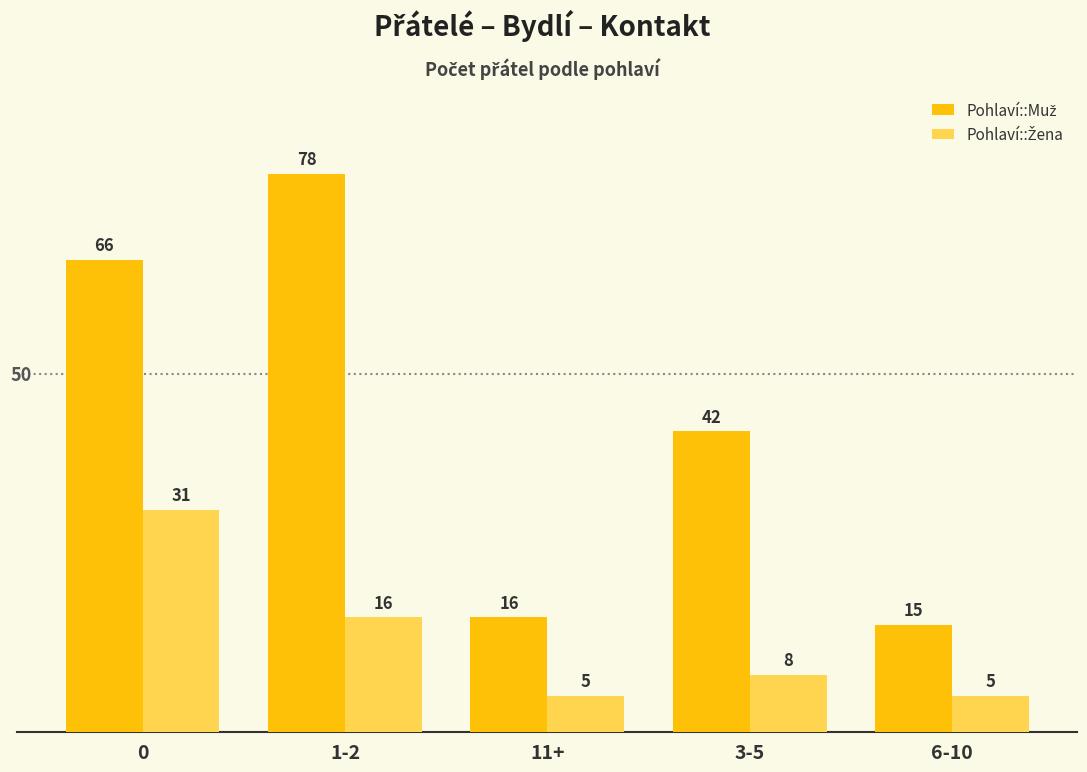

Which category has the highest value across all series?

1-2